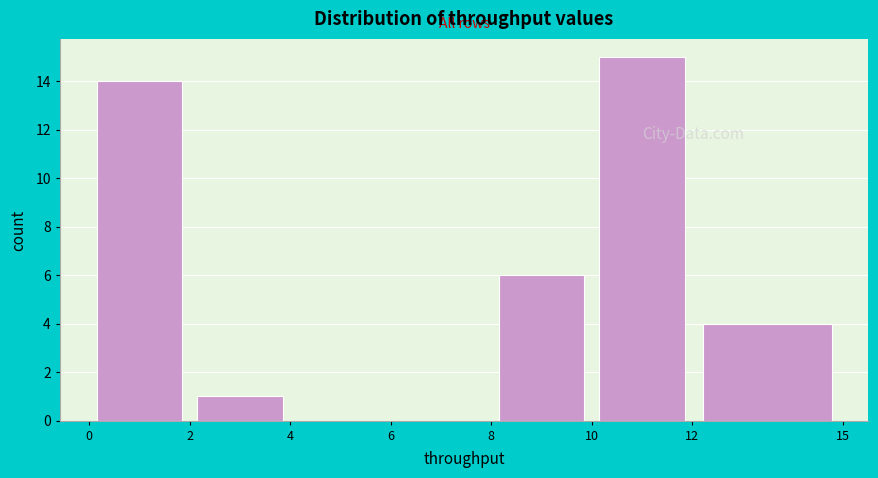

Reading left to right, transcribe this chart: for each bar, give the range it covers on the x-axis and its height. The values are not printed on the chart, so give them approximately, as read against the axis.

0 to 2: 14
2 to 4: 1
4 to 6: 0
6 to 8: 0
8 to 10: 6
10 to 12: 15
12 to 15: 4